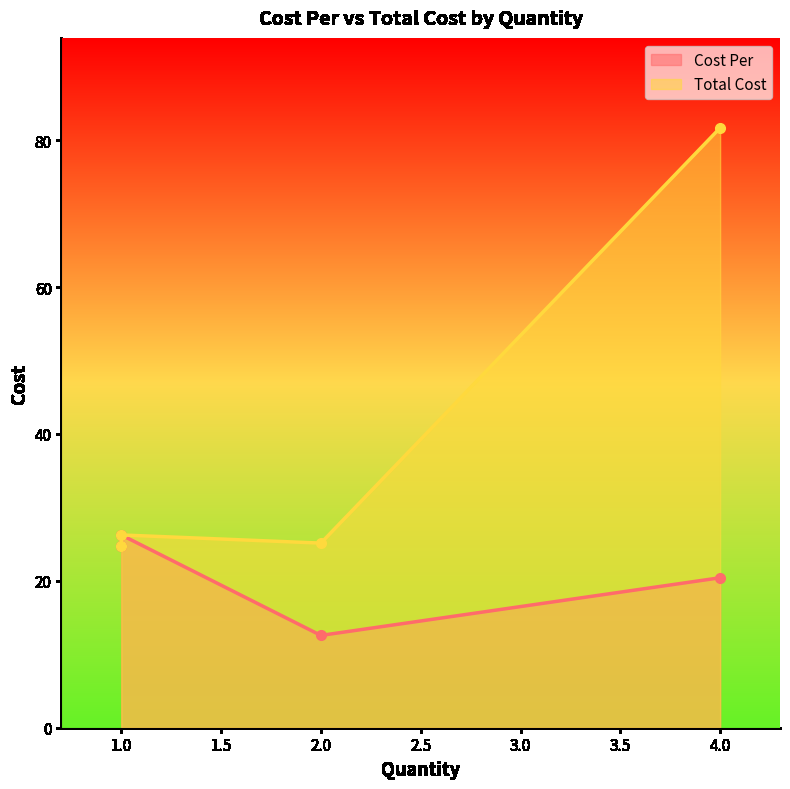

What is the maximum value shown in the chart?

81.7